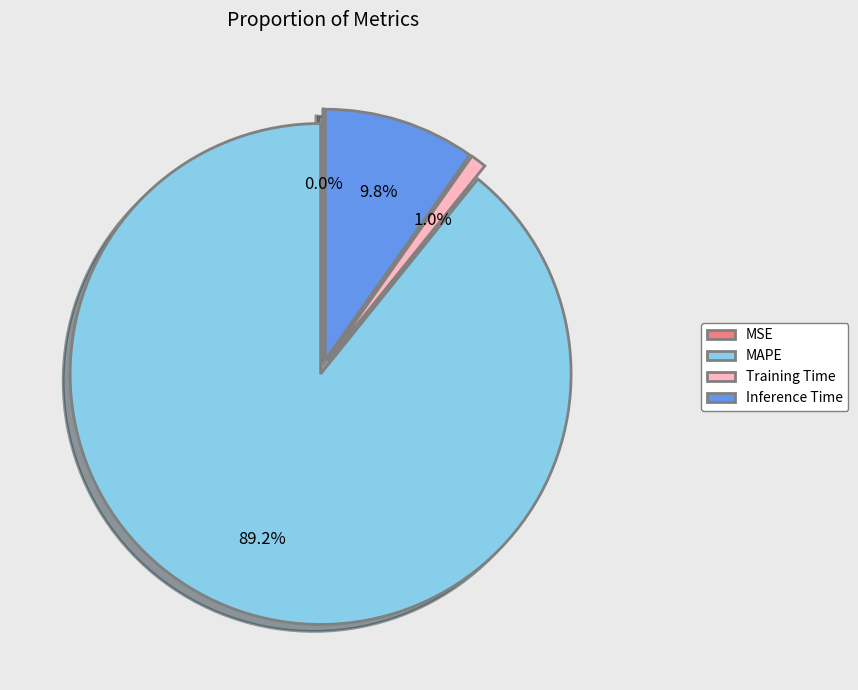

Between Inference Time and MAPE, which is larger?

MAPE